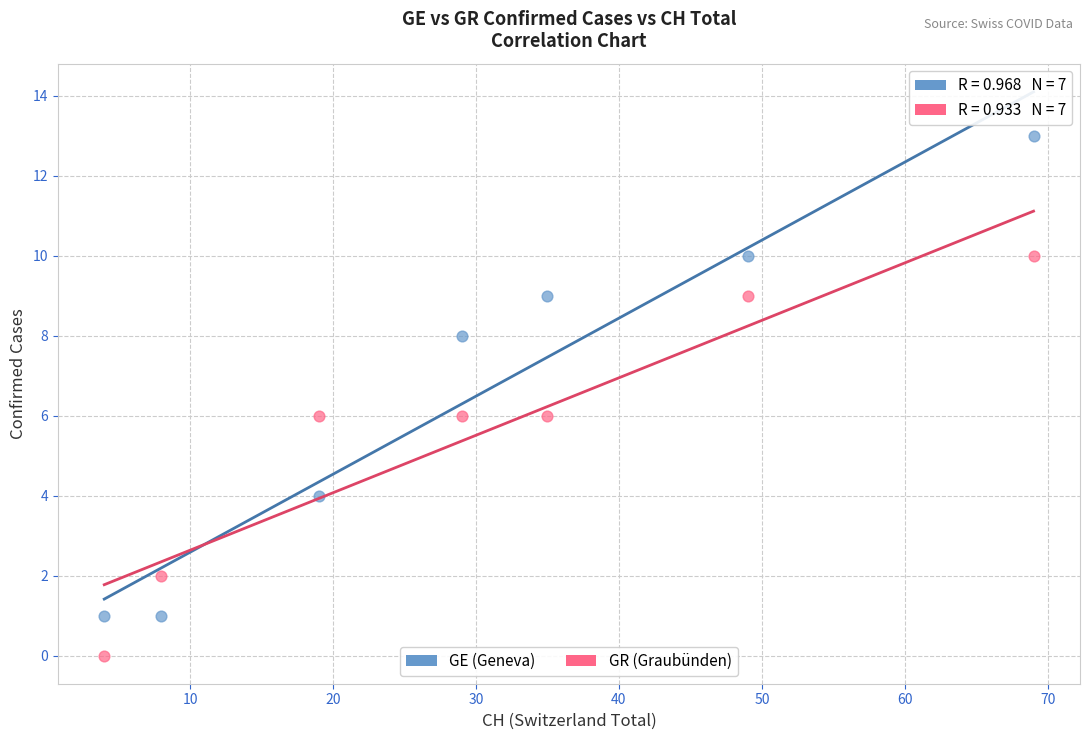

Which series has the largest Y range (max minus min)?

GE (Geneva)